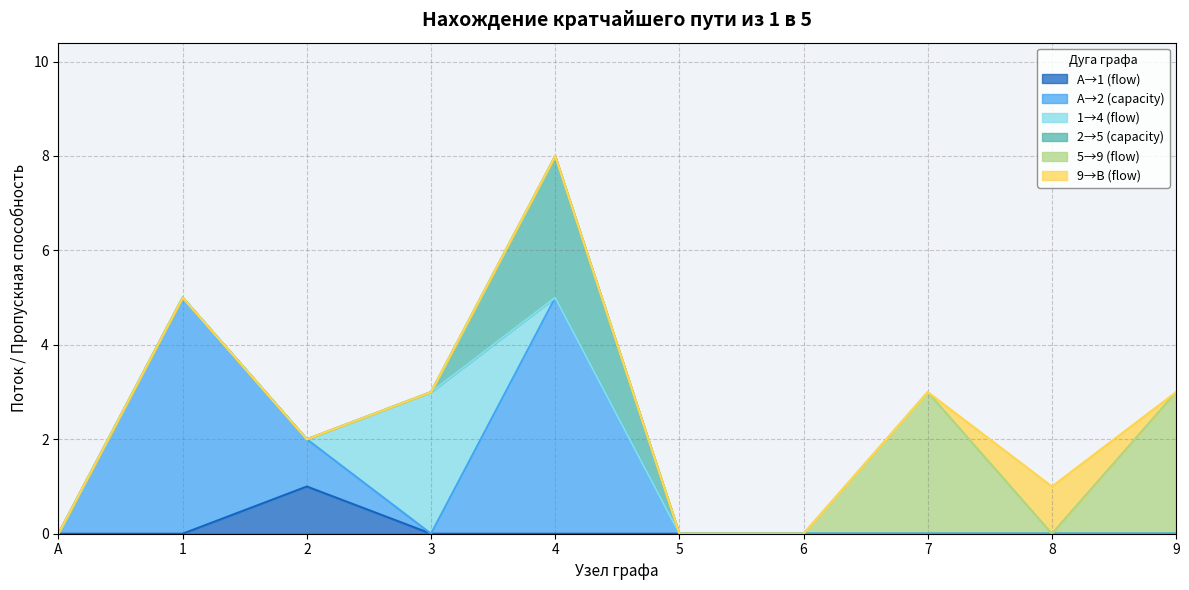

True or false: 5→9 (flow) and 1→4 (flow) intersect in this chart.

False